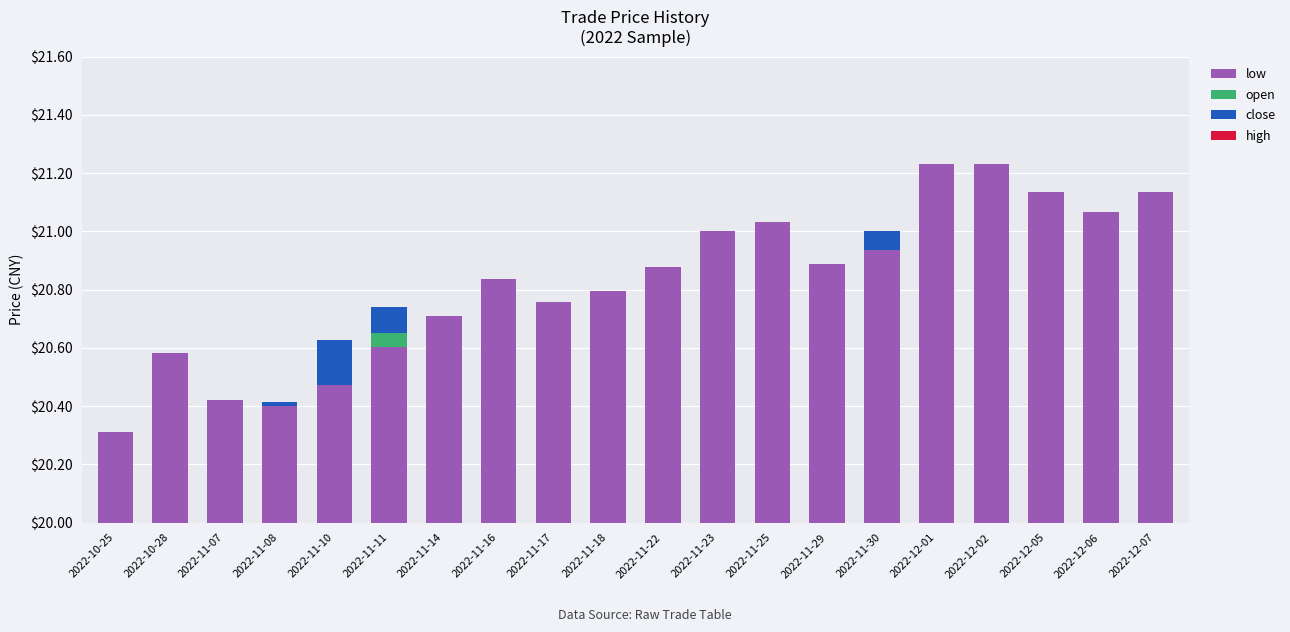

What is the total value across all series at 2022-11-18?

20.8